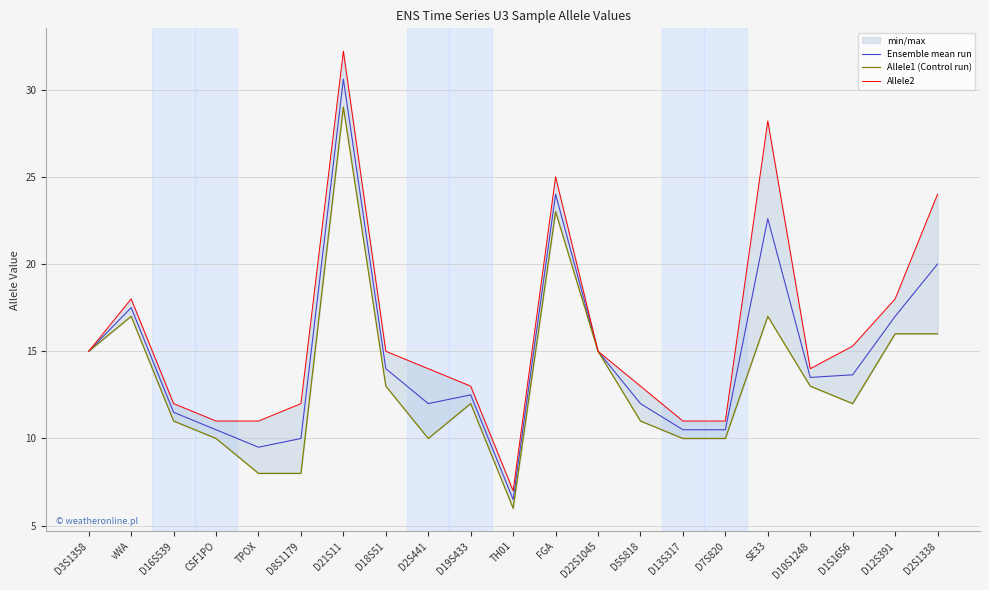

What is the value of the Allele2 point at the 18th from the left?

14.0